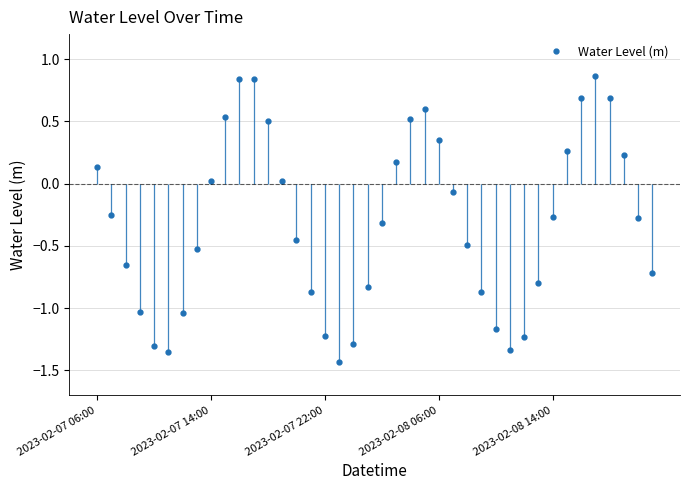

In Water Level (m), how many points are lower than both neighbors (excluding endpoints)?

3